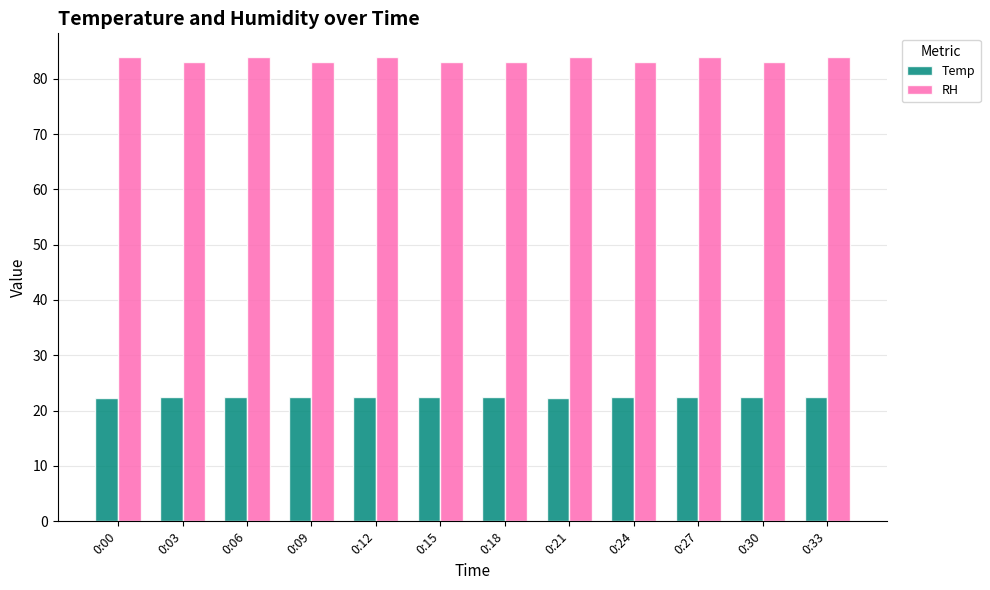

Is it true that RH equals 129.1 at 0:12?

False